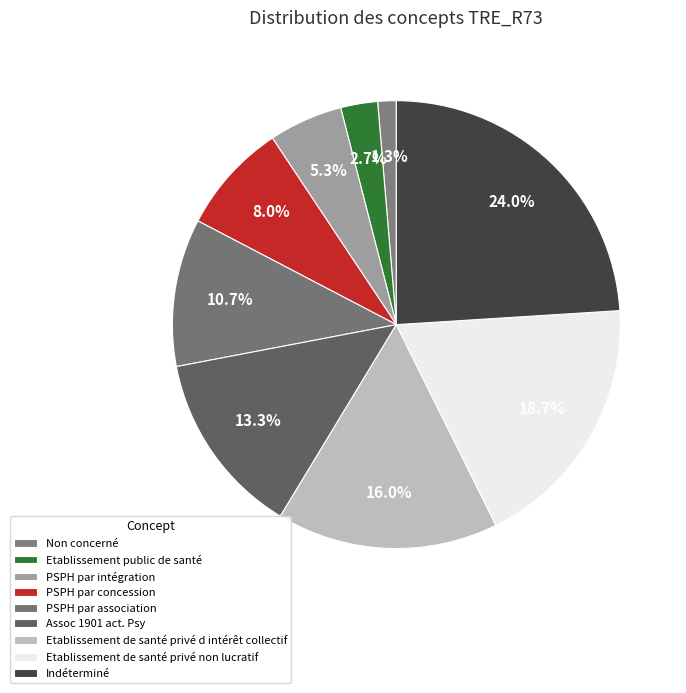

Which slice is the smallest?

Non concerné